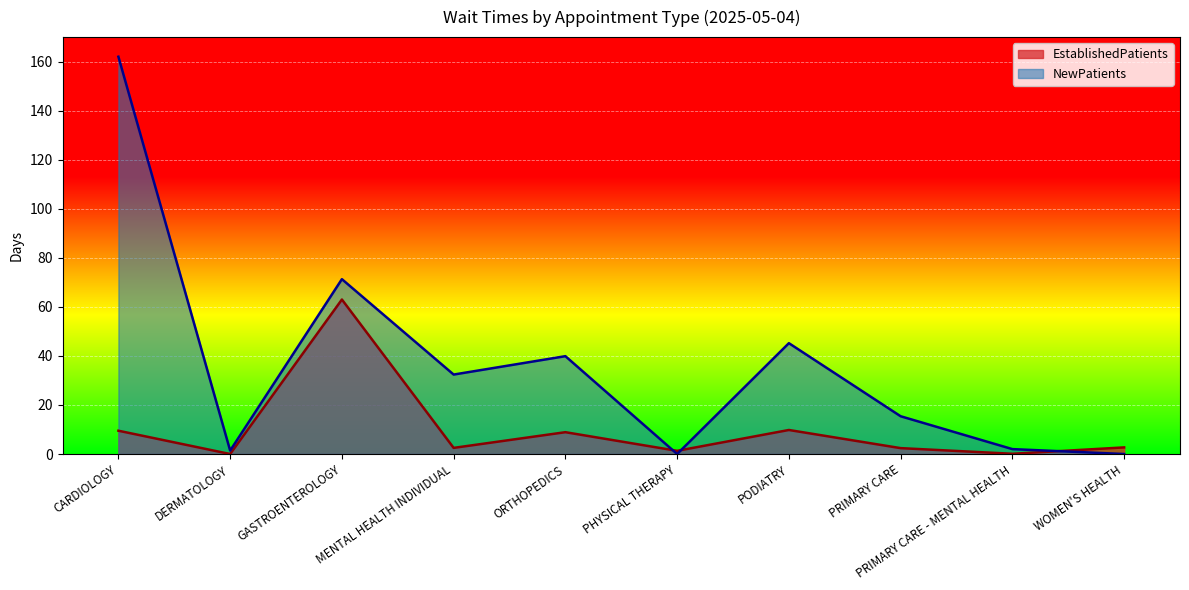

How many data points in NewPatients are above 32?

5